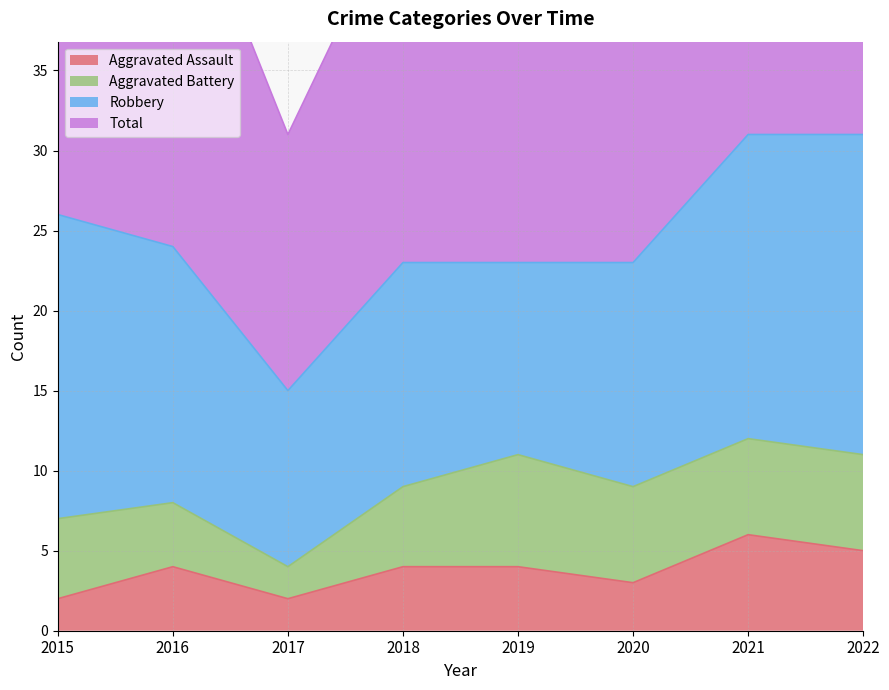

Which series has the largest range (max minus min)?

Total